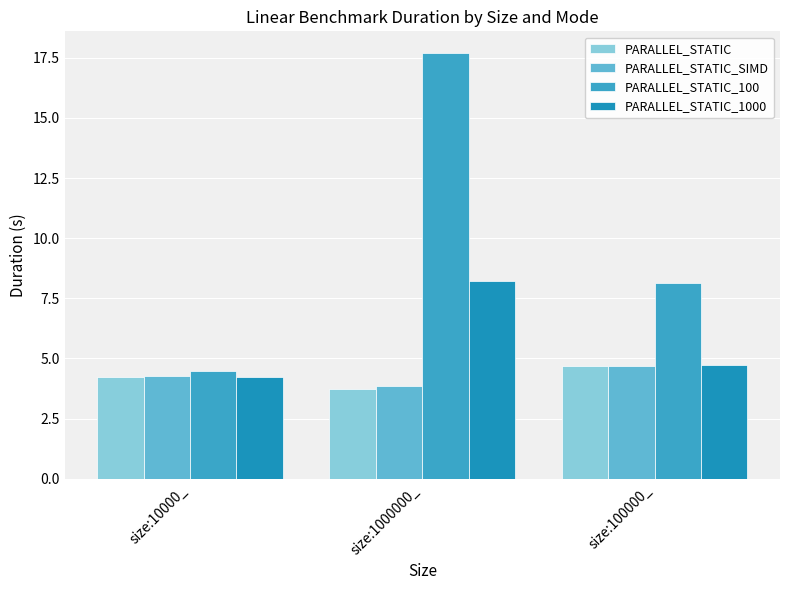

What is the spread (max minus min) of values at size:100000_?

3.5